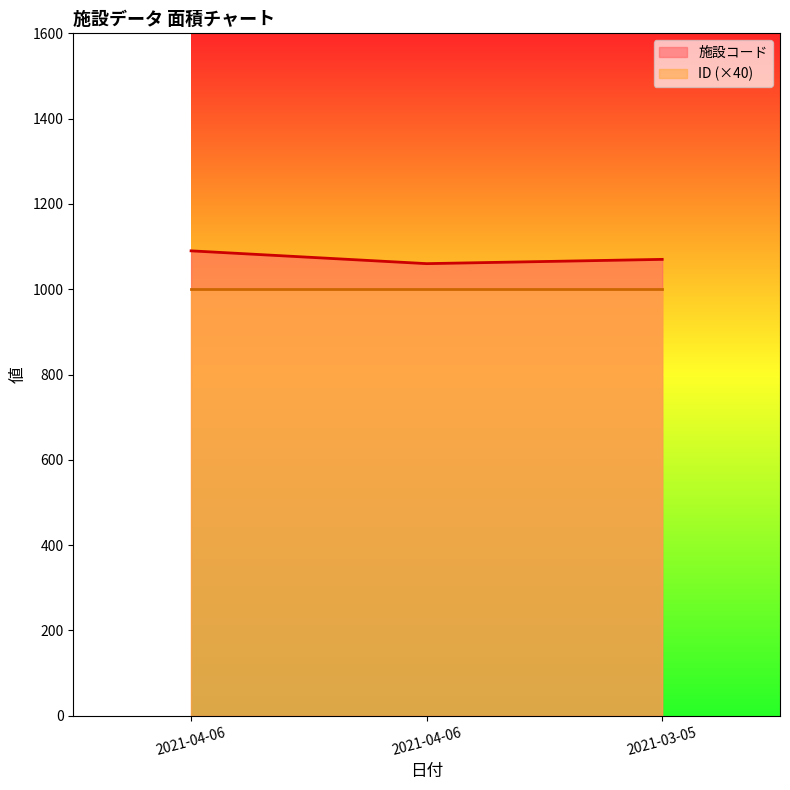

Where does the data first go above 1070?

2021-04-06